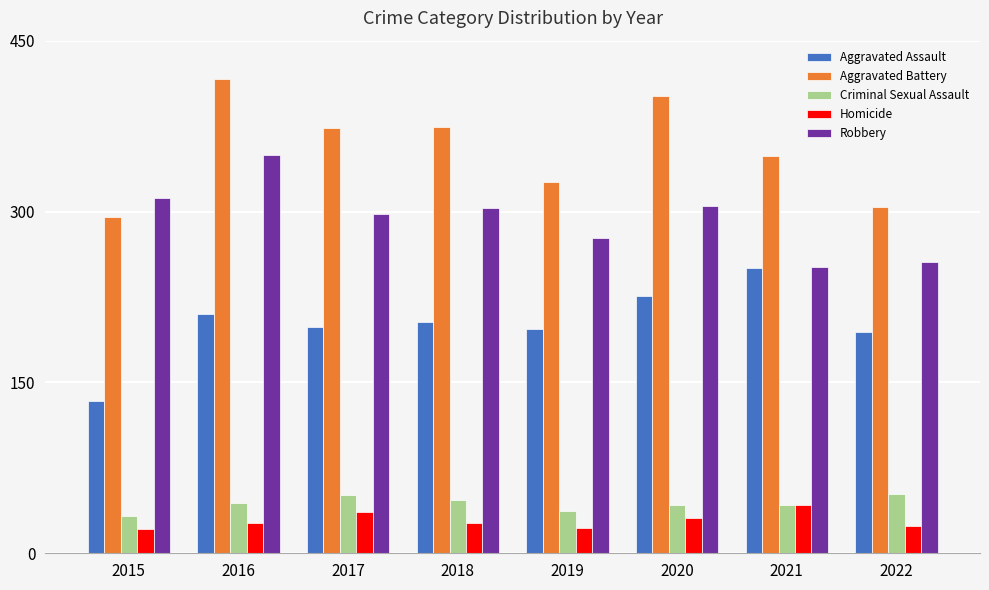

How many series are shown in this chart?

5